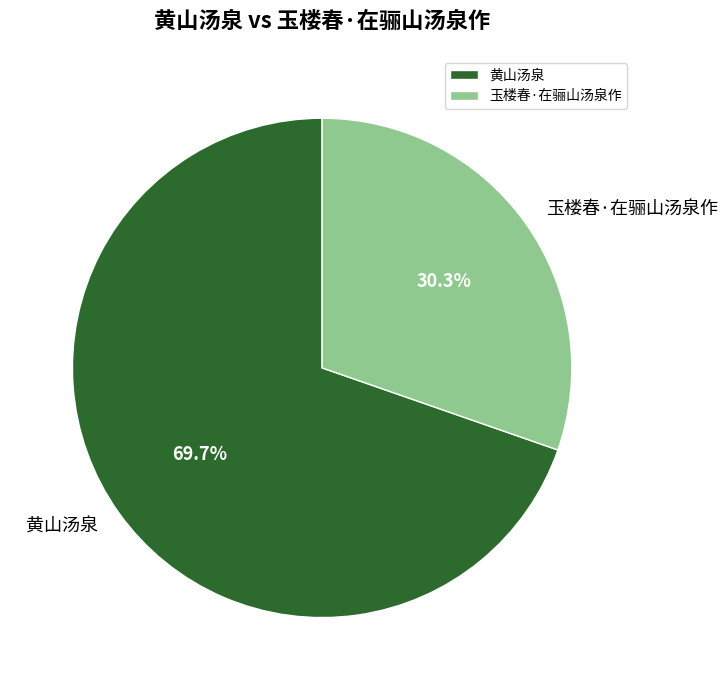

To the nearest percent, what is the difference between the largest and smallest slice percentages?

39%